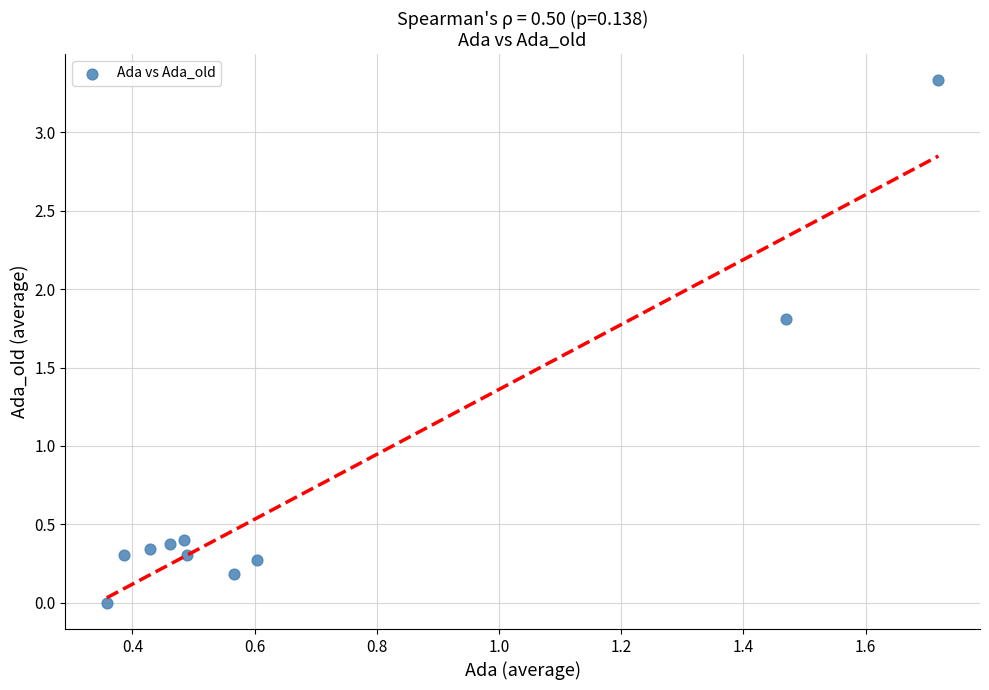

What is the average Y value?

0.7